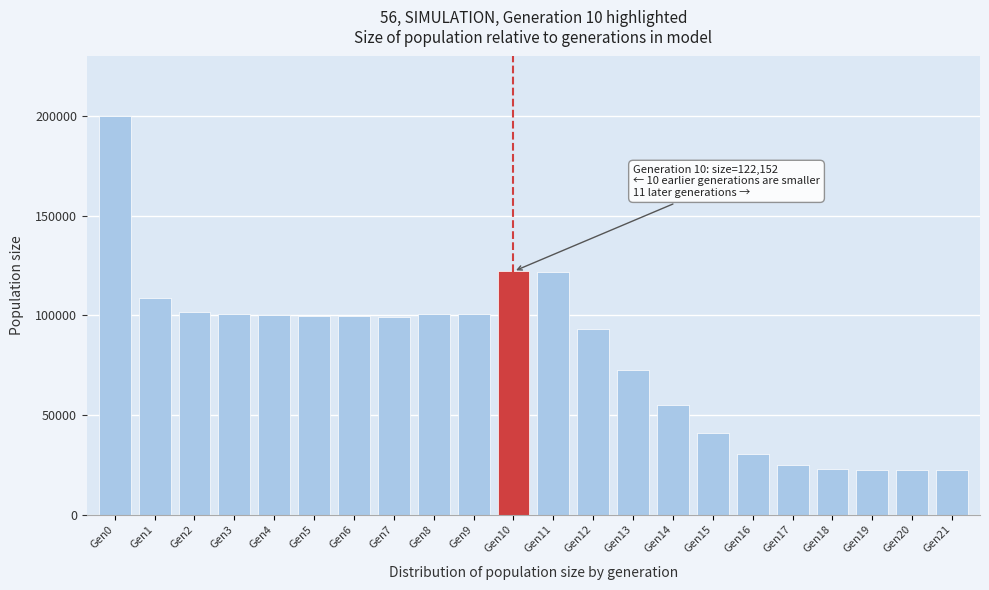

What is the change in value from Gen2 to Gen11?

+20269